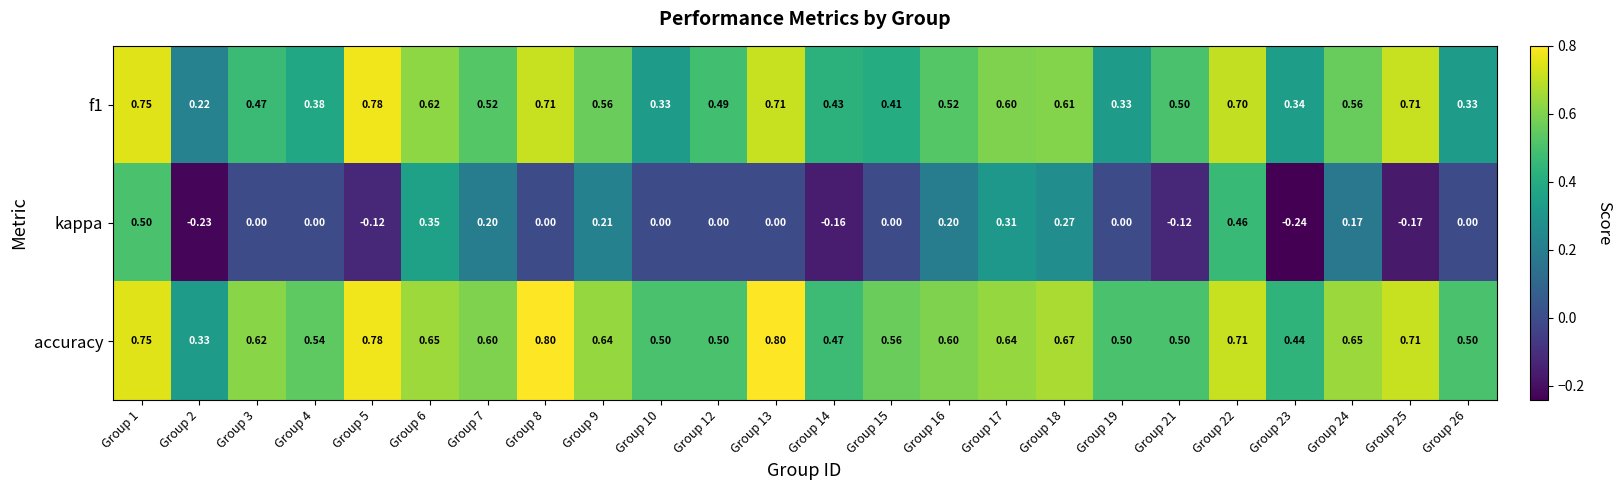

Which series has the largest total across all categories?

accuracy